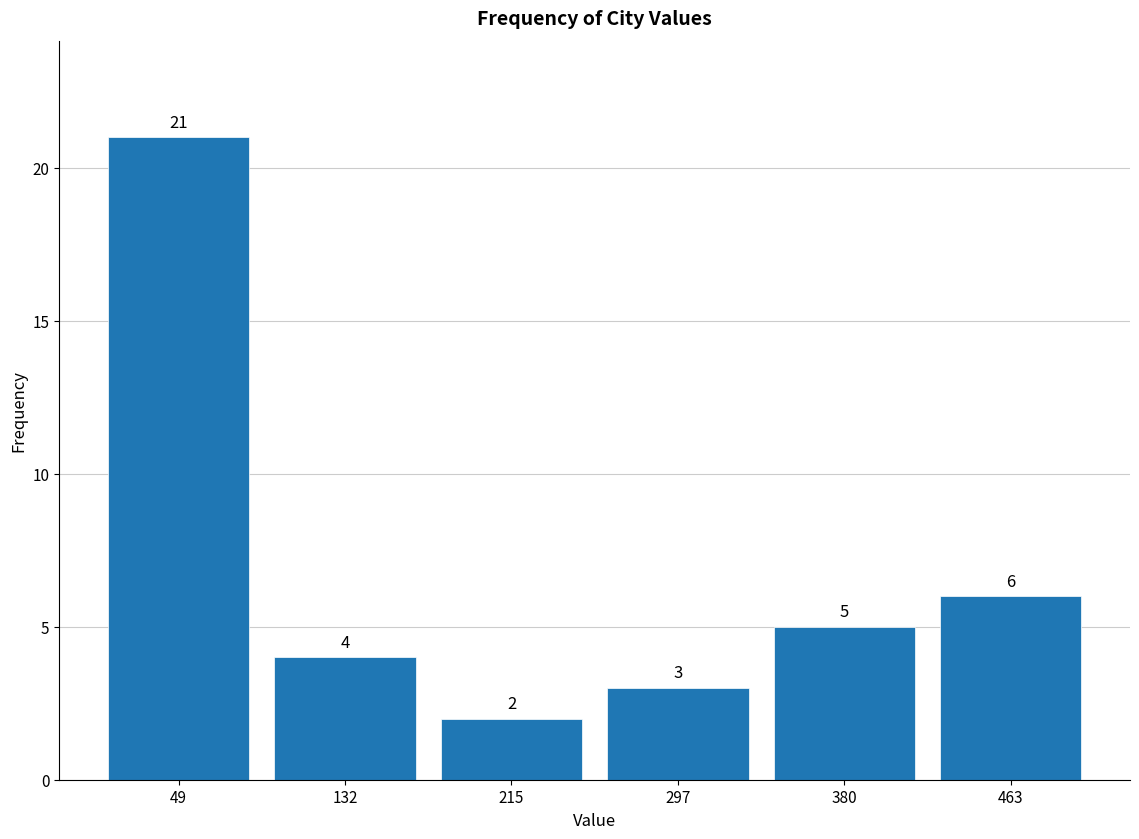

Reading left to right, transcribe this chart: for each bar, give the range it covers on the x-axis and its height. The bar edges are not printed on the chart, so give them approximately, as read against the axis.

10 to 90: 21
90 to 170: 4
170 to 260: 2
260 to 340: 3
340 to 420: 5
420 to 500: 6